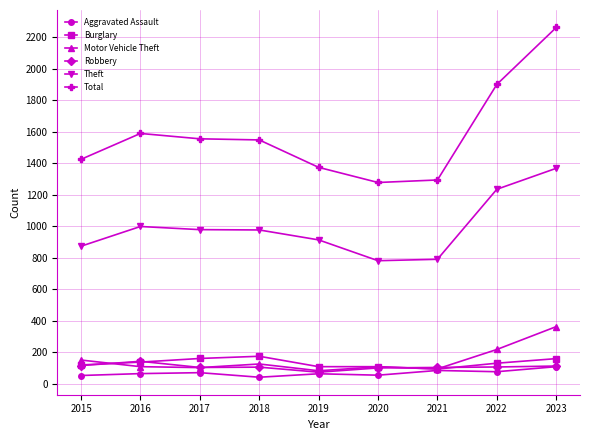

True or false: Burglary and Total cross at least once.

False